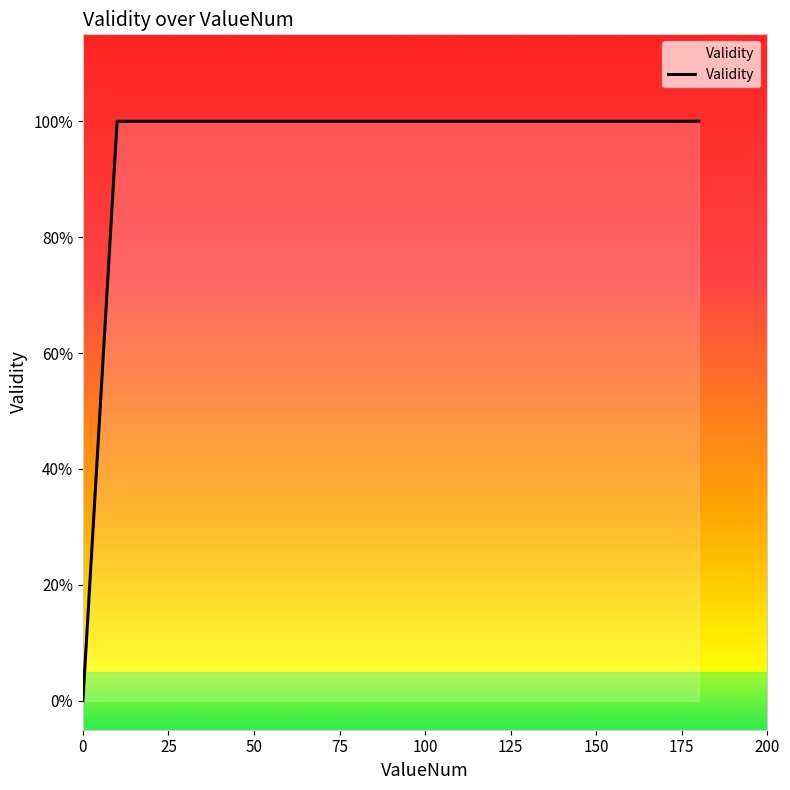

How many series are shown in this chart?

1